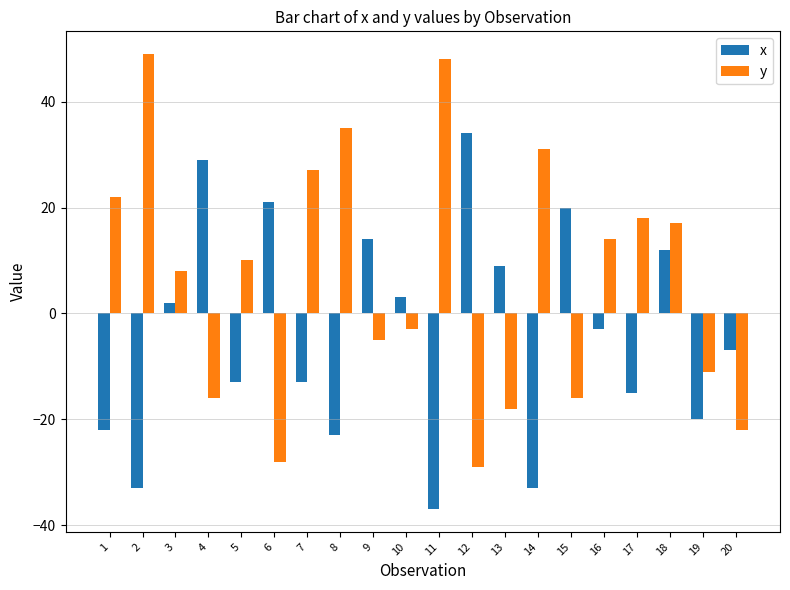

How many groups of bars are there?

20